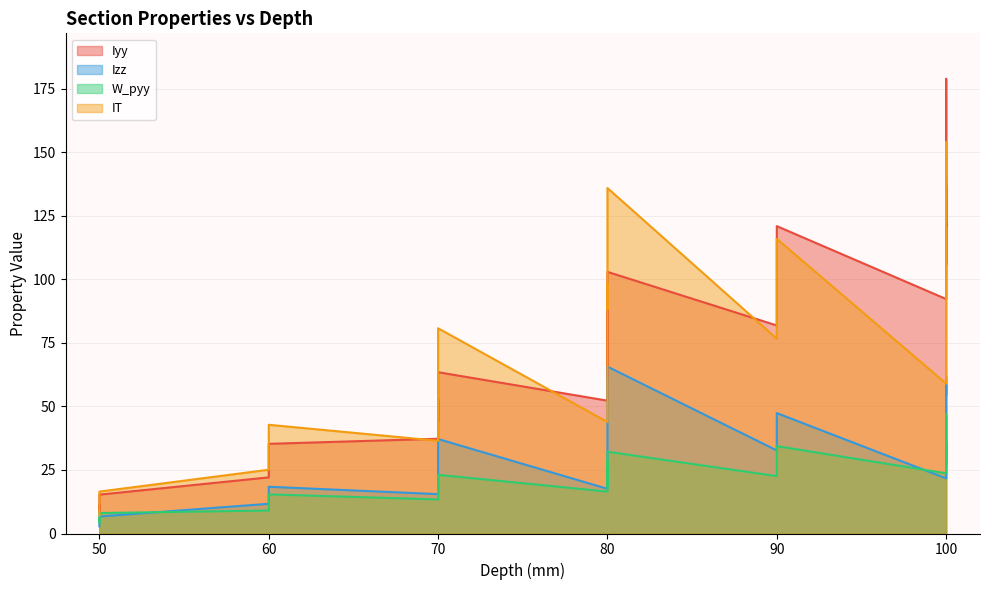

Where is Iyy nearest to the value 93?

100